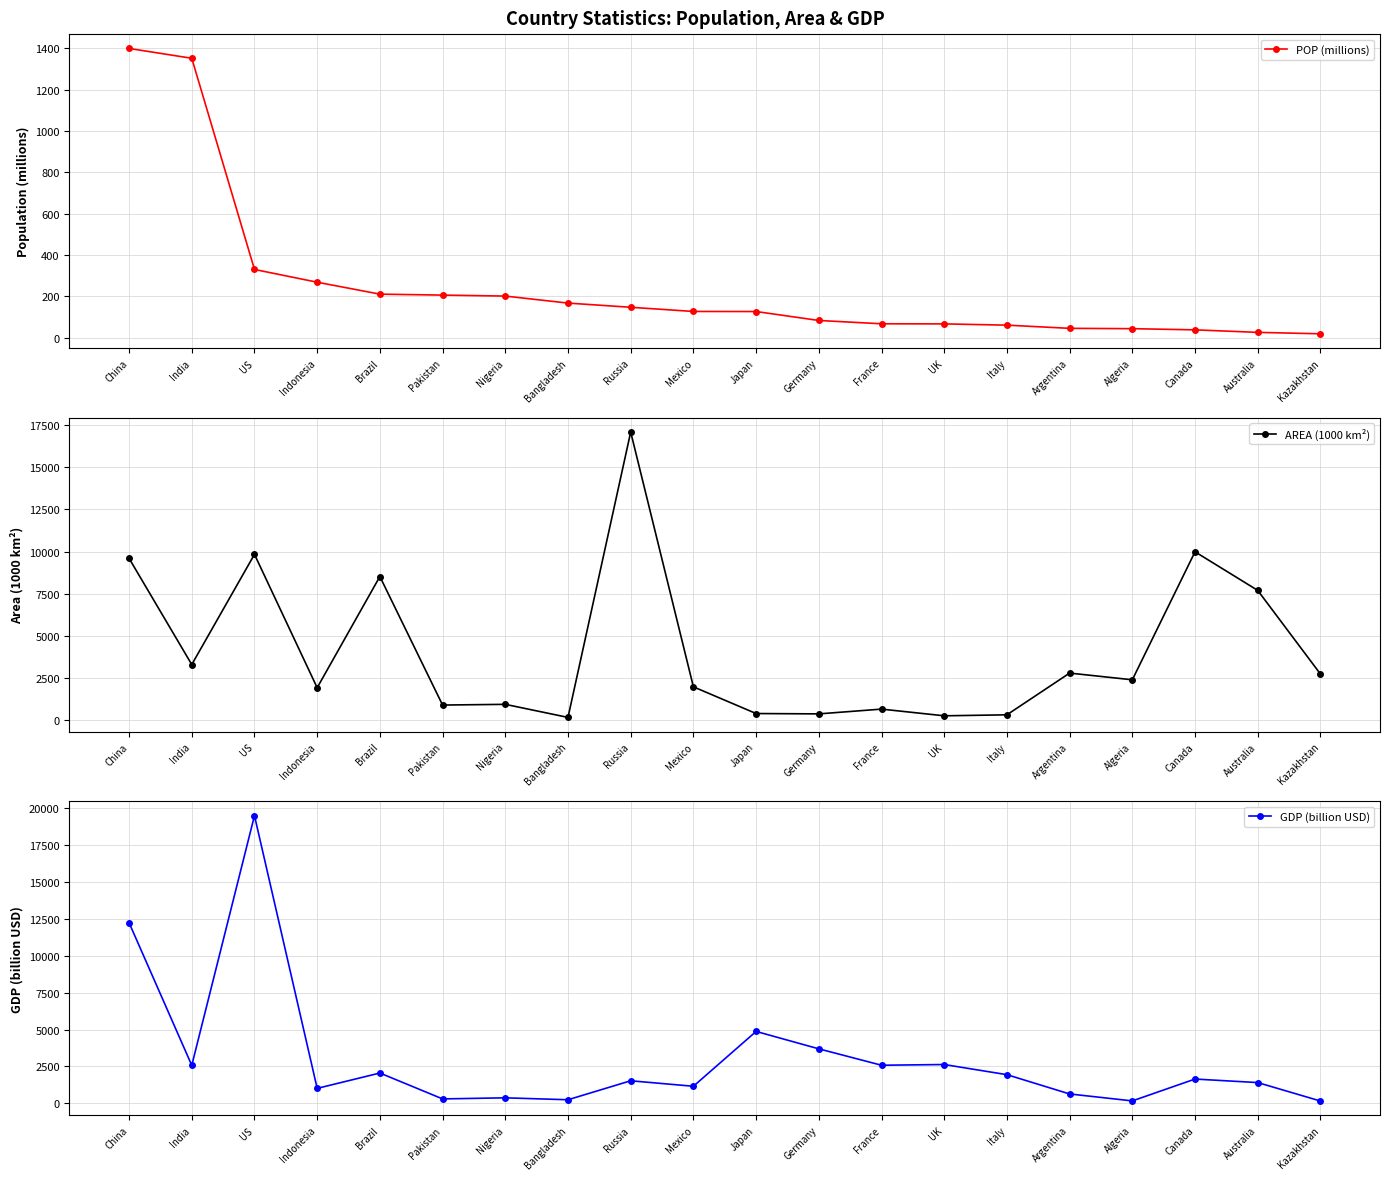

List the labels in order of POP (millions) value, smallest first.

Kazakhstan, Australia, Canada, Algeria, Argentina, Italy, UK, France, Germany, Japan, Mexico, Russia, Bangladesh, Nigeria, Pakistan, Brazil, Indonesia, US, India, China